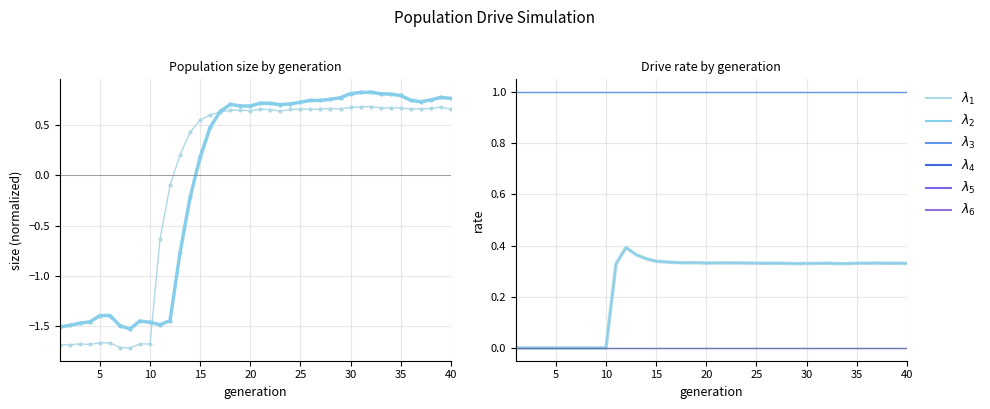

True or false: $\lambda_1$ has more than 0 points higher than both neighbors.

True